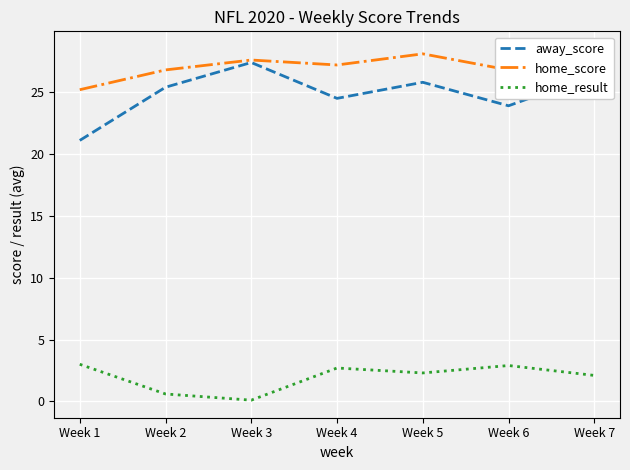

At which label is home_result closest to 1?

Week 2